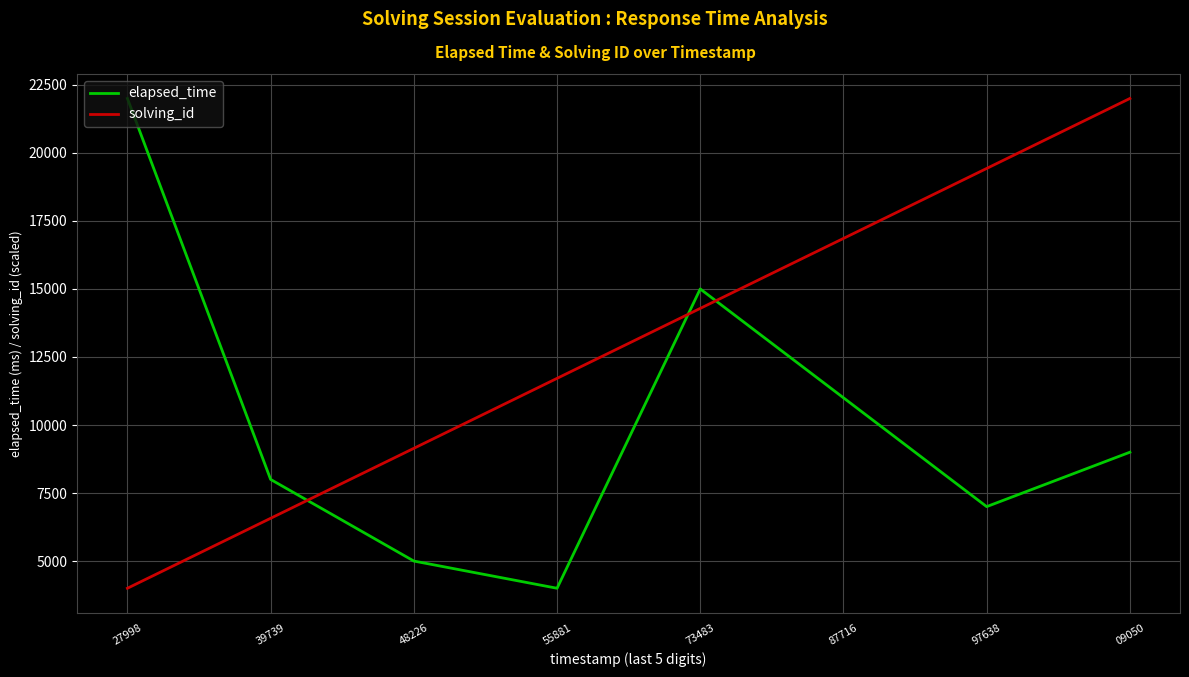

Between 39739 and 87716, which series saw the biggest shift?

solving_id